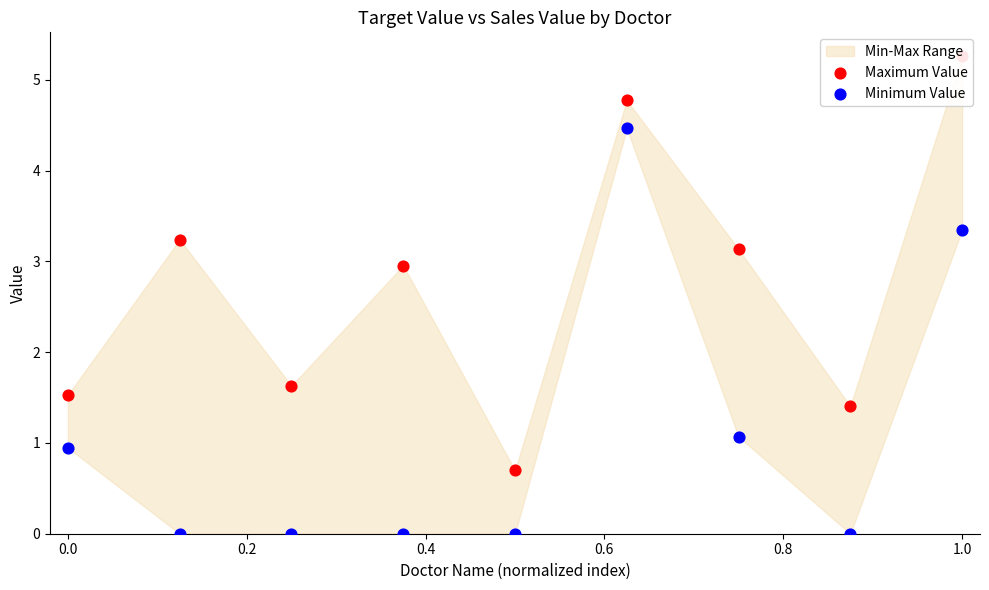

At how many categories does at least one series exceed 3?

4